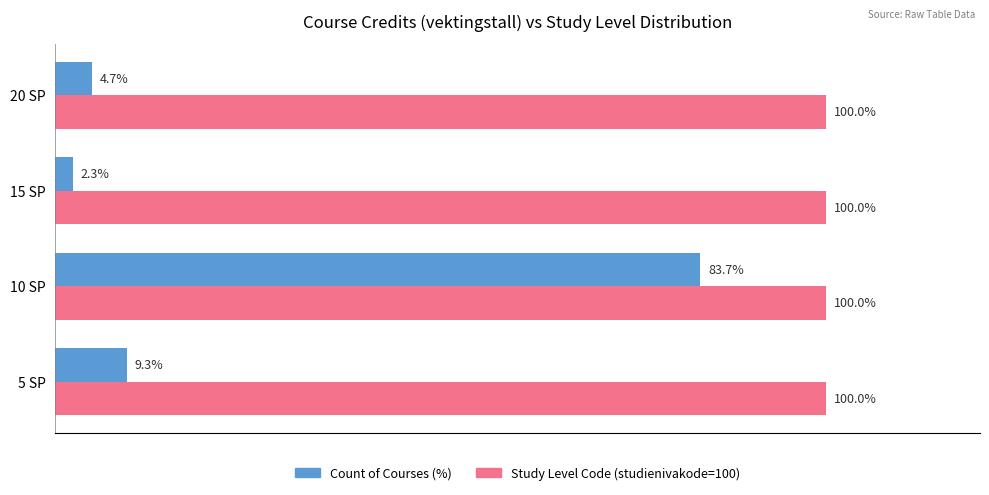

At which category does the chart reach its minimum across all series?

15 SP